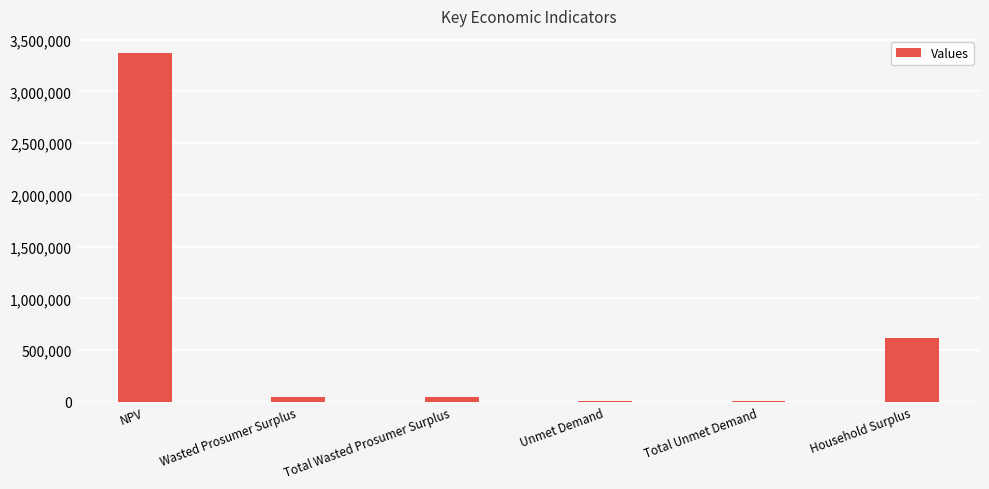

True or false: the data shows 3367339.5 at NPV.

True